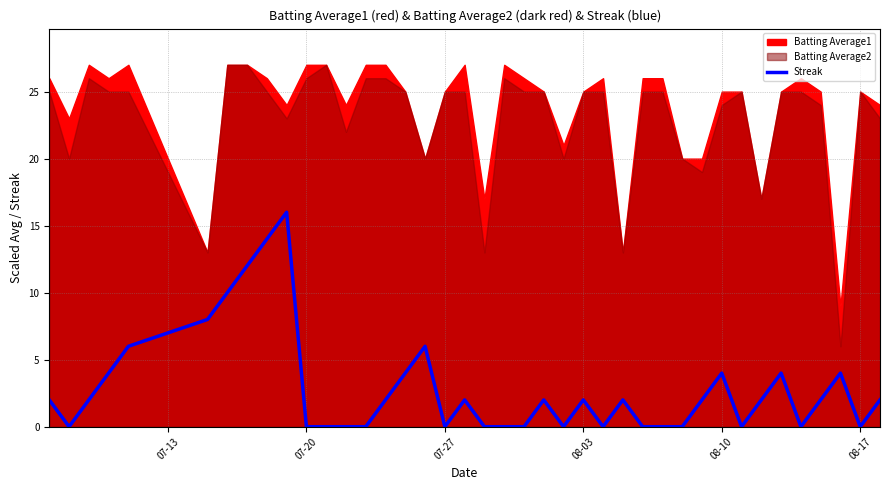

The Streak series shows 9 at 08-17. True or false?

False